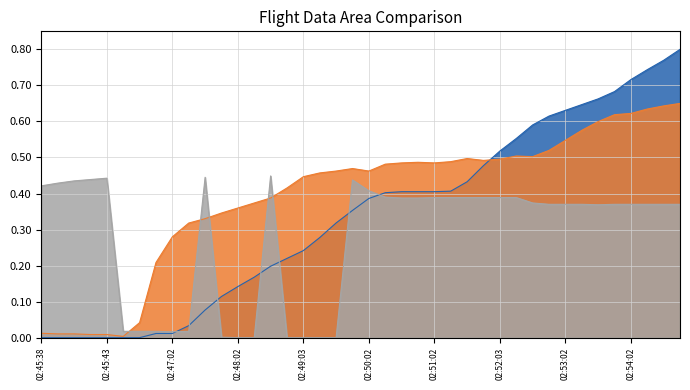

Which series has the widest spread of values?

Height